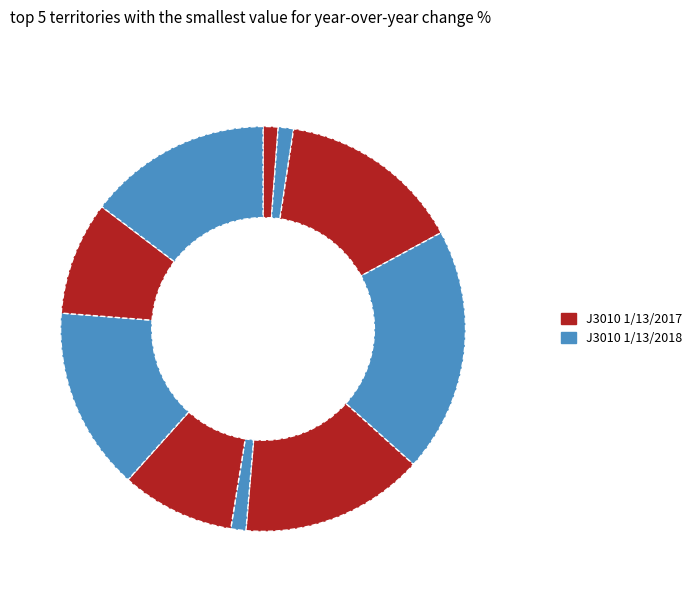

How many segments does this pie chart have?

10